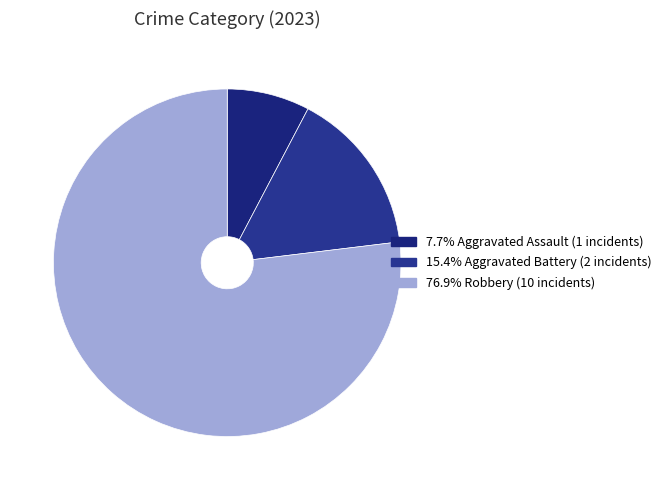

Count the number of slices in the pie.

3